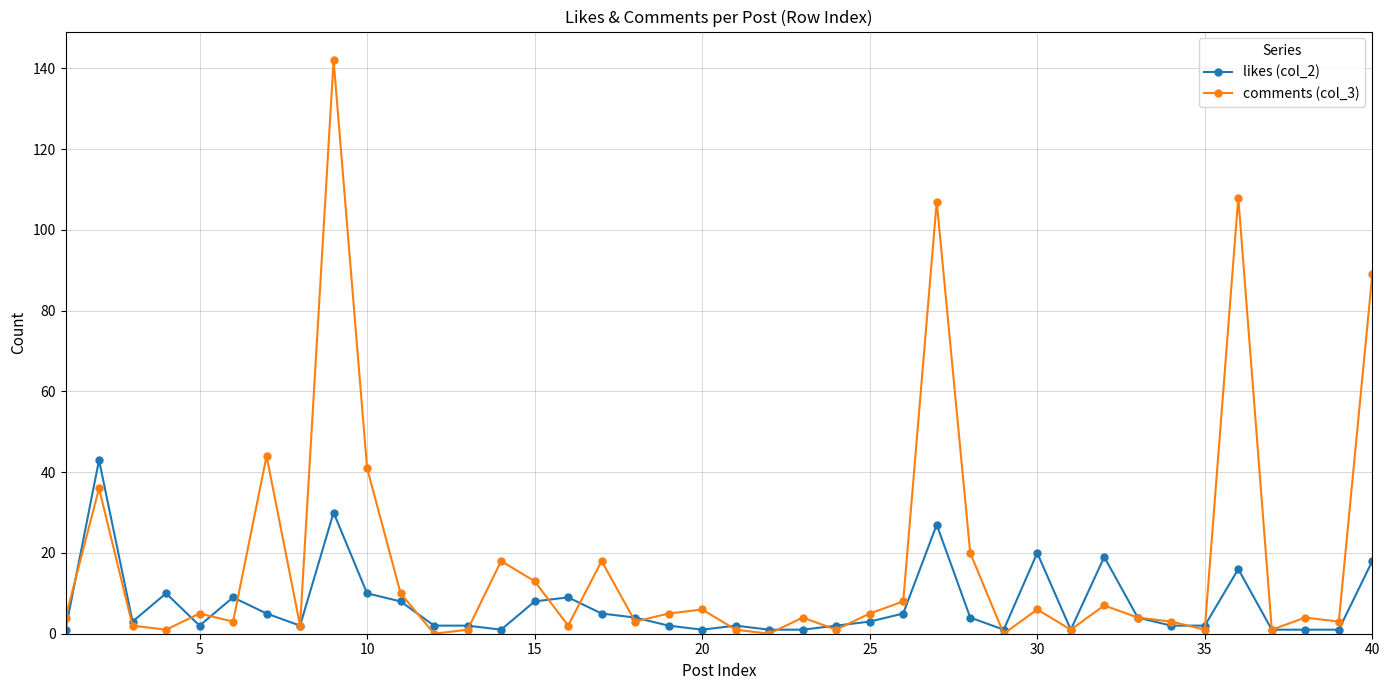

Count the number of categories in the chart.

40